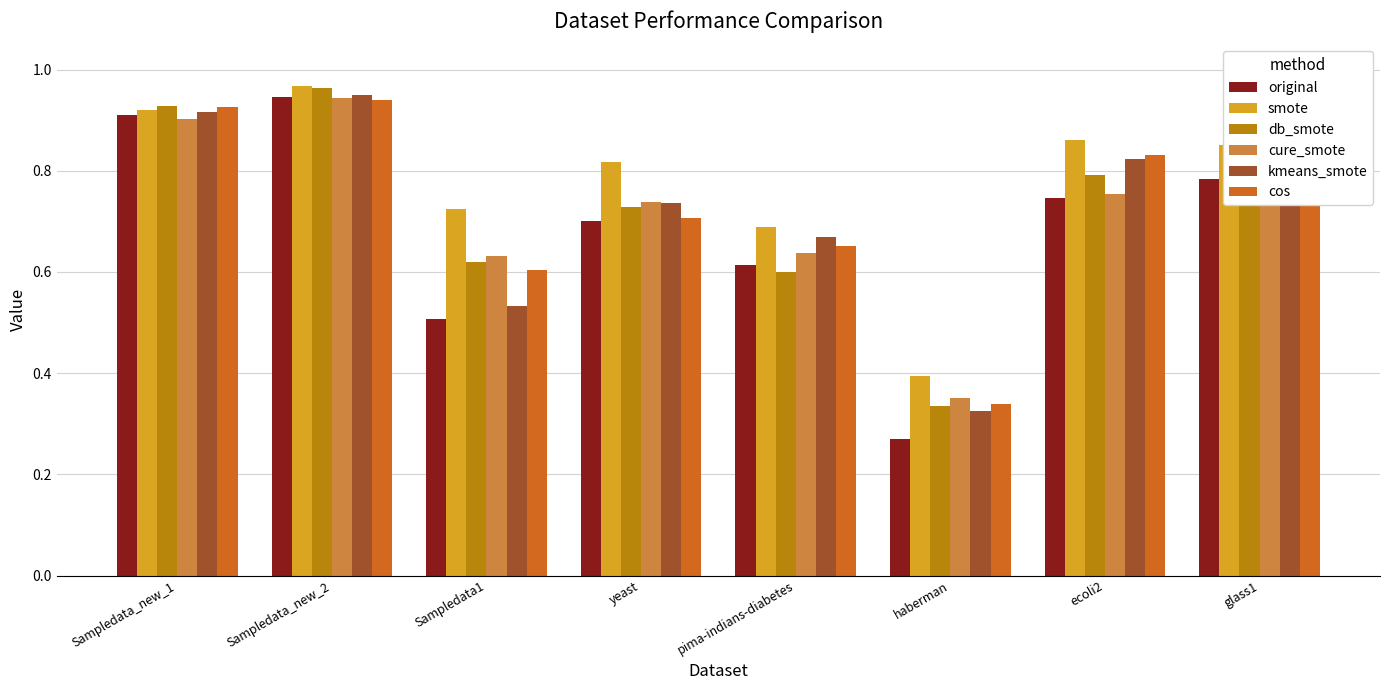

What is the sum of all kmeans_smote values?

5.8